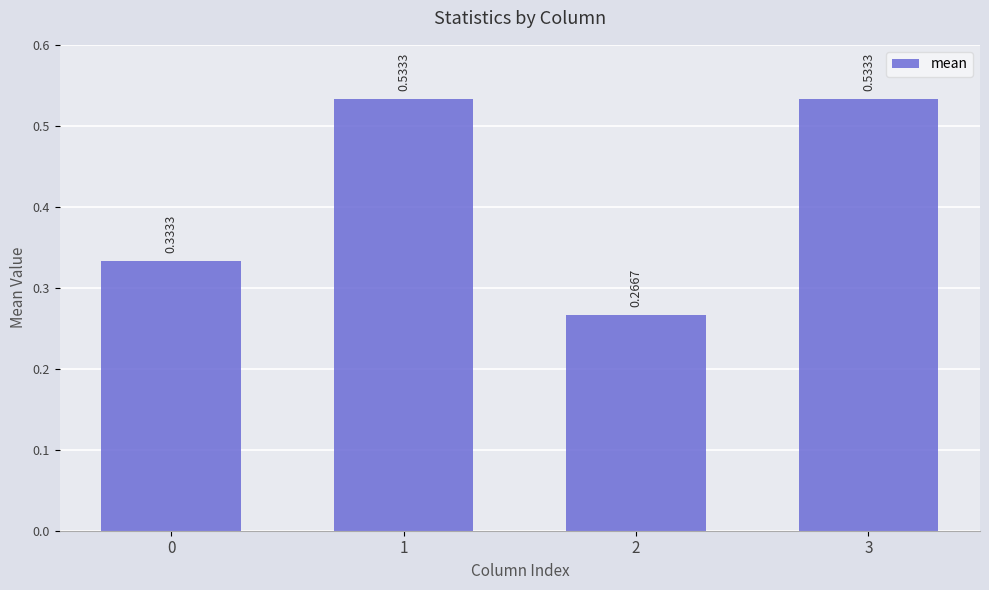

Which has a higher value, 3 or 2?

3